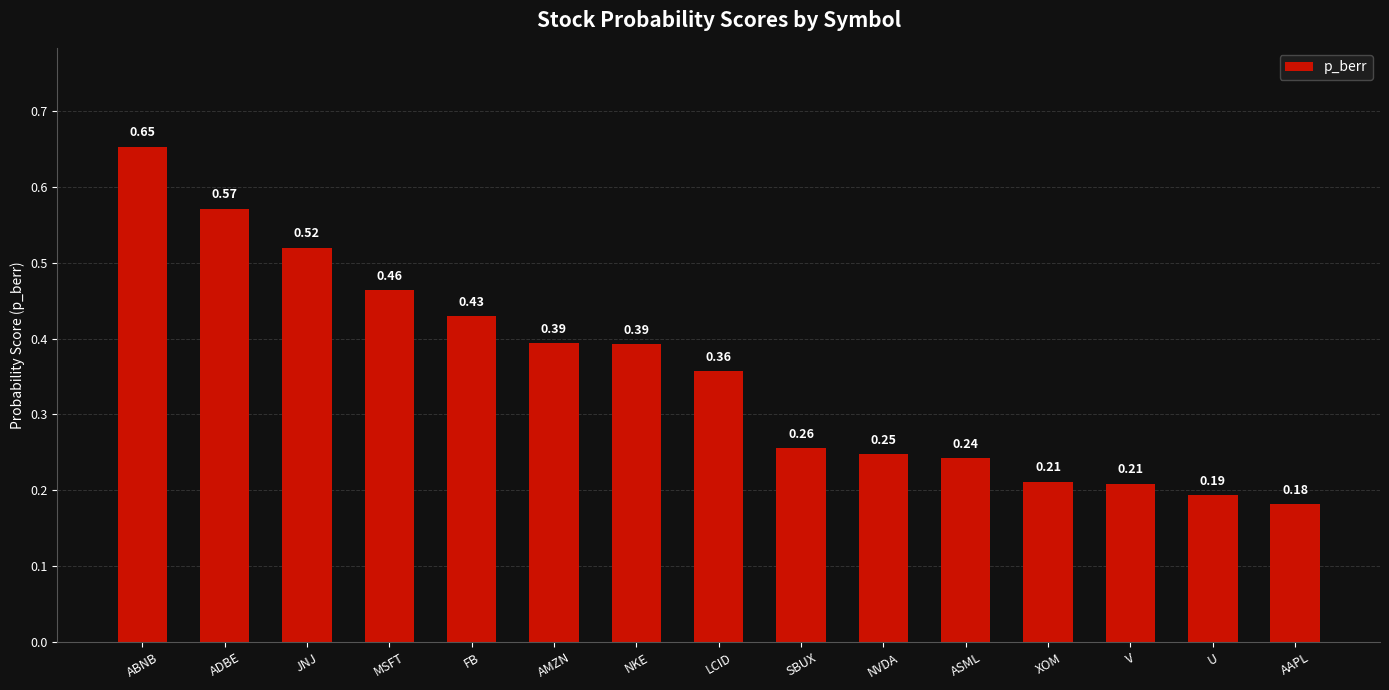

What is the sum of all values?

5.3